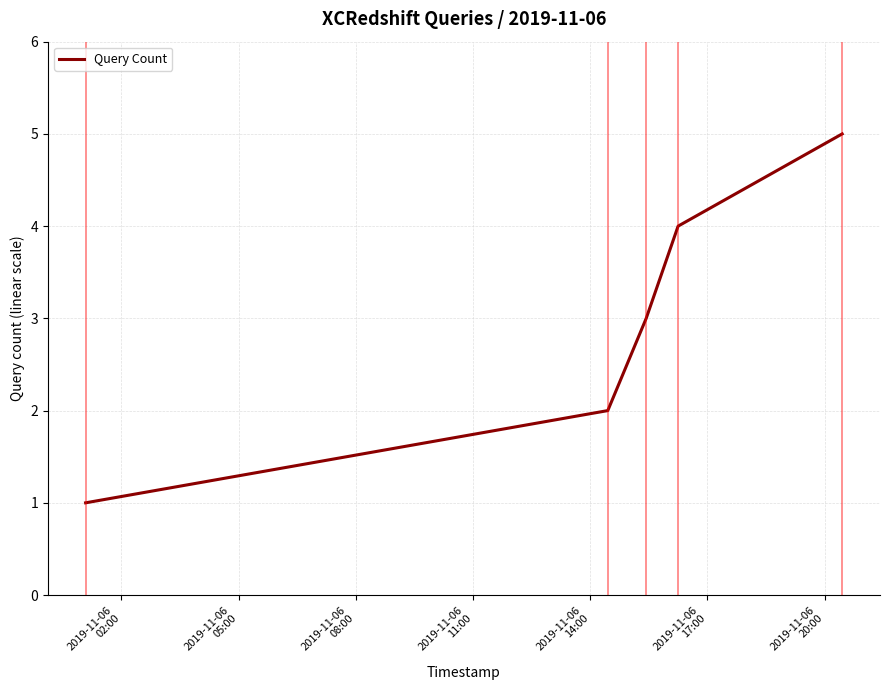

How many values are between 2 and 4?

3